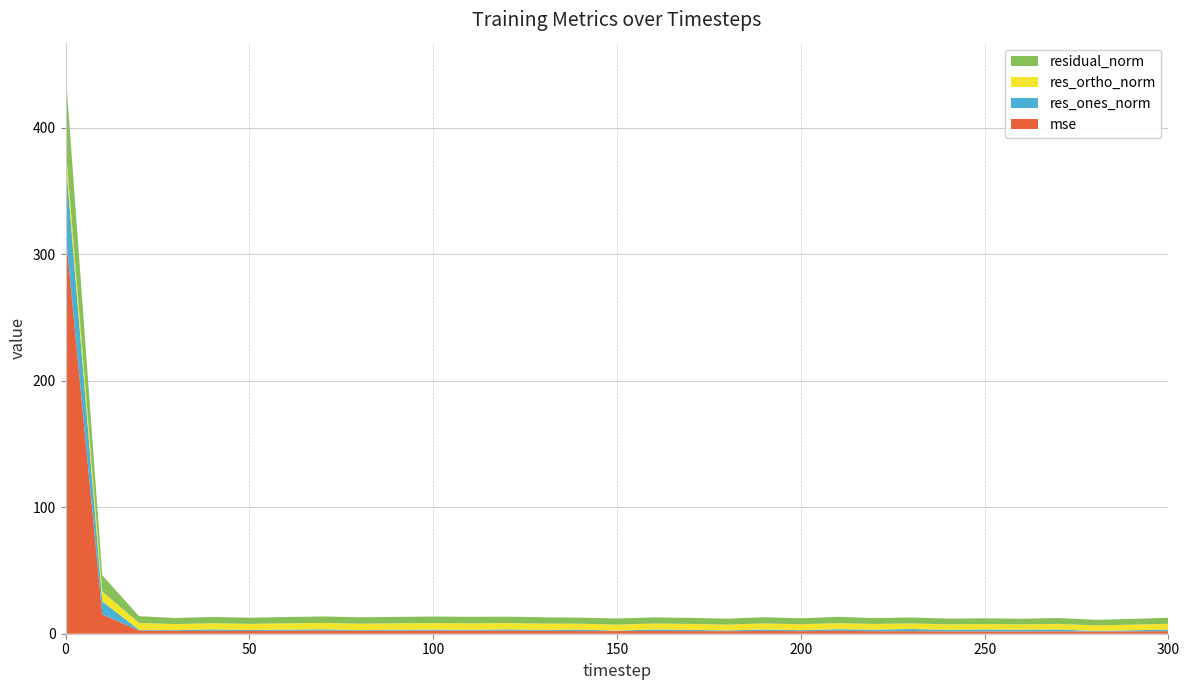

Reading left to right, transcribe all the data shown in this chart.

mse: 317.7	15.2	2.6	2.1	2.2	2.2	2.3	2.4	2.3	2.4	2.4	2.4	2.3	2.3	2.1	2.1	2.1	2.1	2.0	2.2	2.0	2.3	2.0	2.0	1.9	1.9	1.8	1.9	1.8	1.9	2.0
res_ones_norm: 58.3	10.3	0.5	0.7	1.2	0.8	1.0	1.1	0.5	0.8	0.9	0.7	1.1	0.7	1.2	0.3	1.2	1.0	0.6	1.2	0.8	1.3	1.3	1.7	1.2	1.5	1.4	1.5	0.5	0.8	1.3
res_ortho_norm: 9.9	7.8	5.3	4.8	4.8	4.8	4.9	5.0	5.0	5.0	5.1	5.1	4.9	5.0	4.6	4.8	4.7	4.7	4.6	4.7	4.6	4.8	4.5	4.4	4.3	4.3	4.2	4.4	4.4	4.5	4.6
residual_norm: 59.1	12.9	5.4	4.8	5.0	4.9	5.0	5.1	5.1	5.1	5.2	5.2	5.1	5.0	4.8	4.8	4.9	4.8	4.7	4.9	4.7	5.0	4.6	4.7	4.5	4.5	4.4	4.6	4.4	4.5	4.7